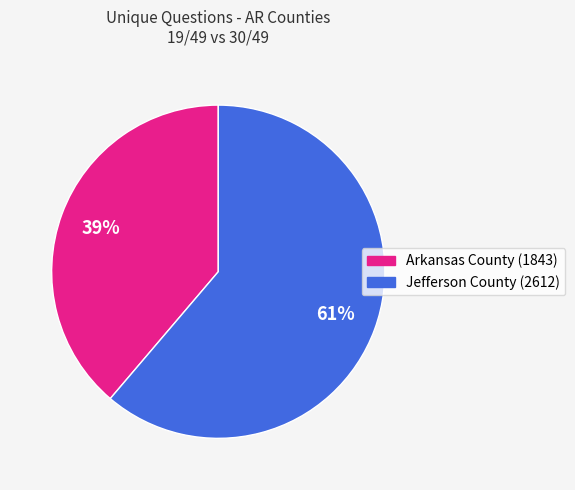

What is the largest slice in the pie chart?

Jefferson County (2612)